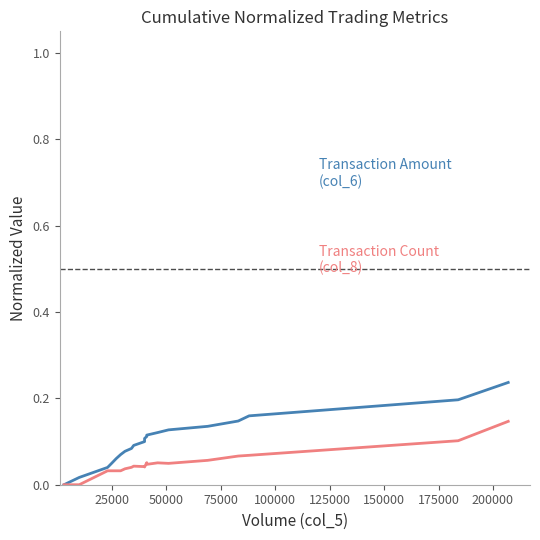

Rank the series at 150000 from lowest to highest value.

Transaction Count (col_8), Transaction Amount (col_6)